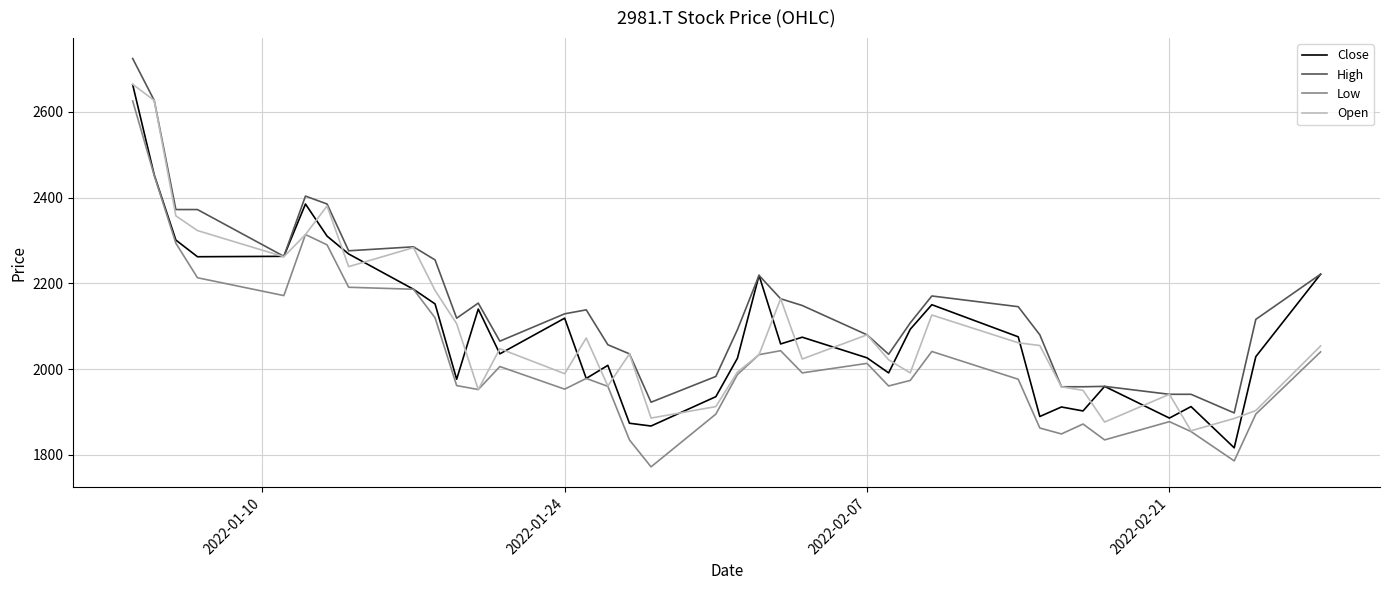

Which series has the largest total across all categories?

High